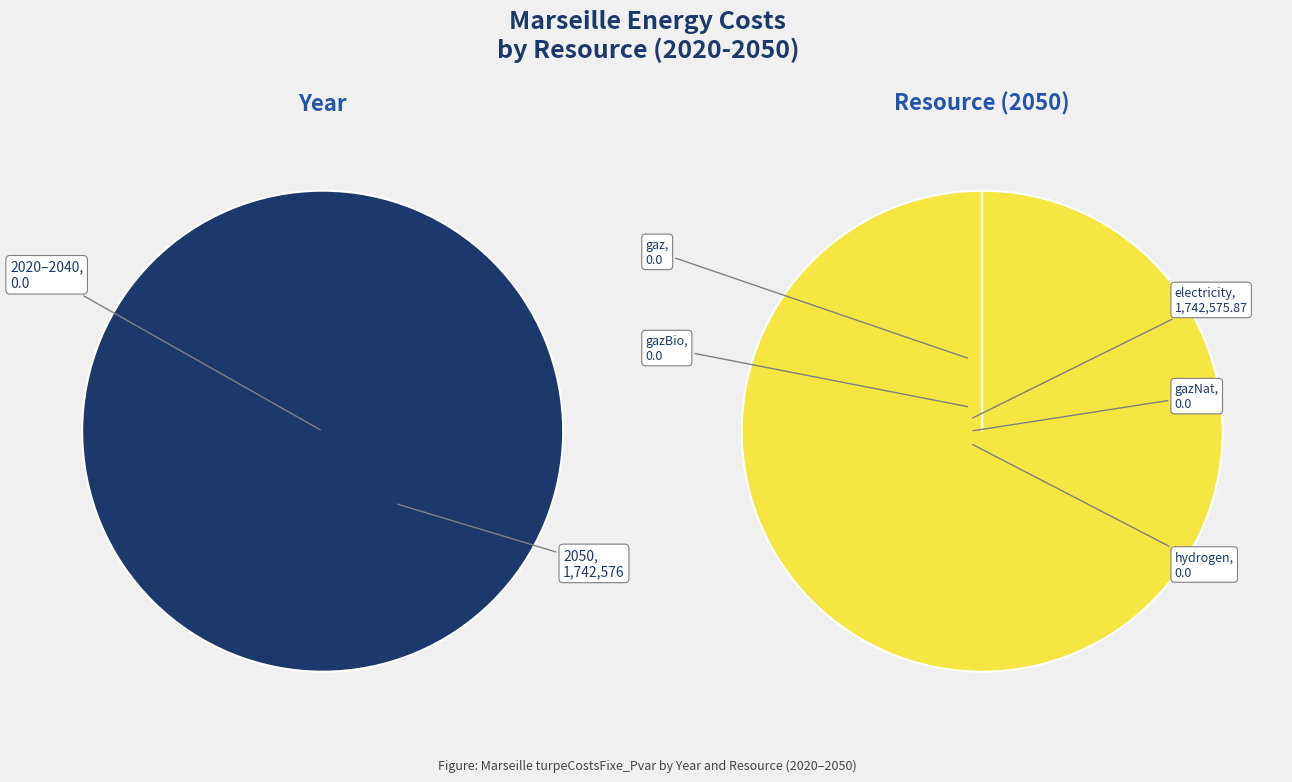

Combined, do gazNat
2040 and gazNat
2020 account for over 50%?

No